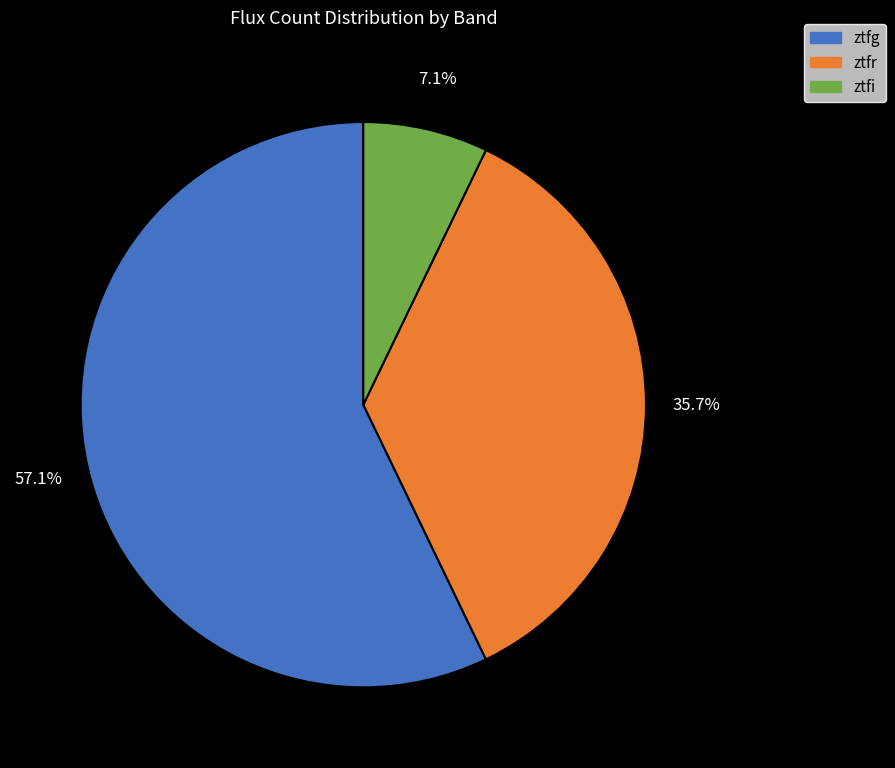

To the nearest percent, what is the combined percentage of ztfg and ztfi?

64%